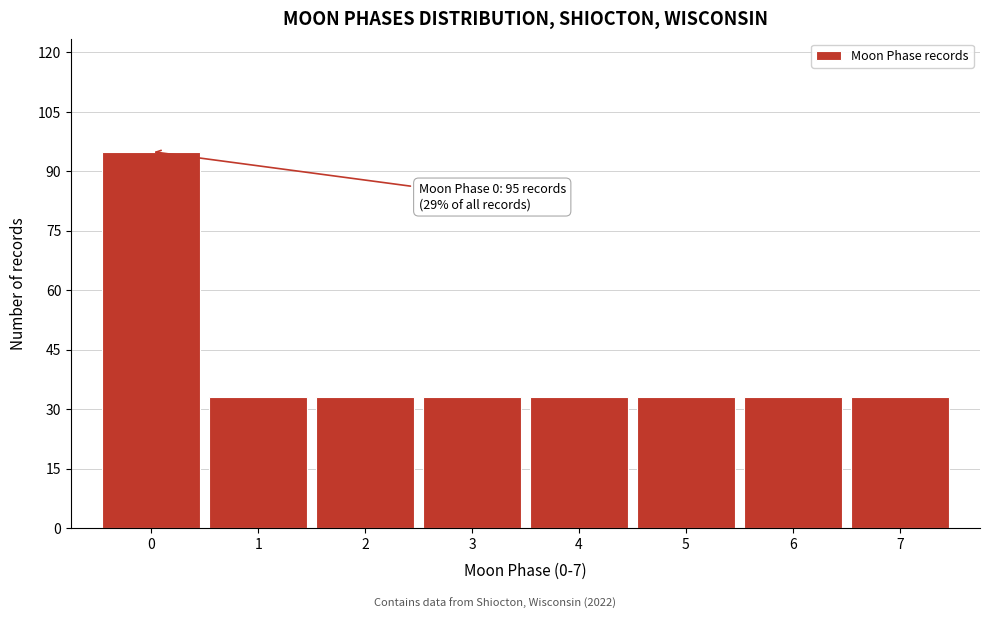

Which range on the x-axis has the tallest bar?

-0.5 to 0.5